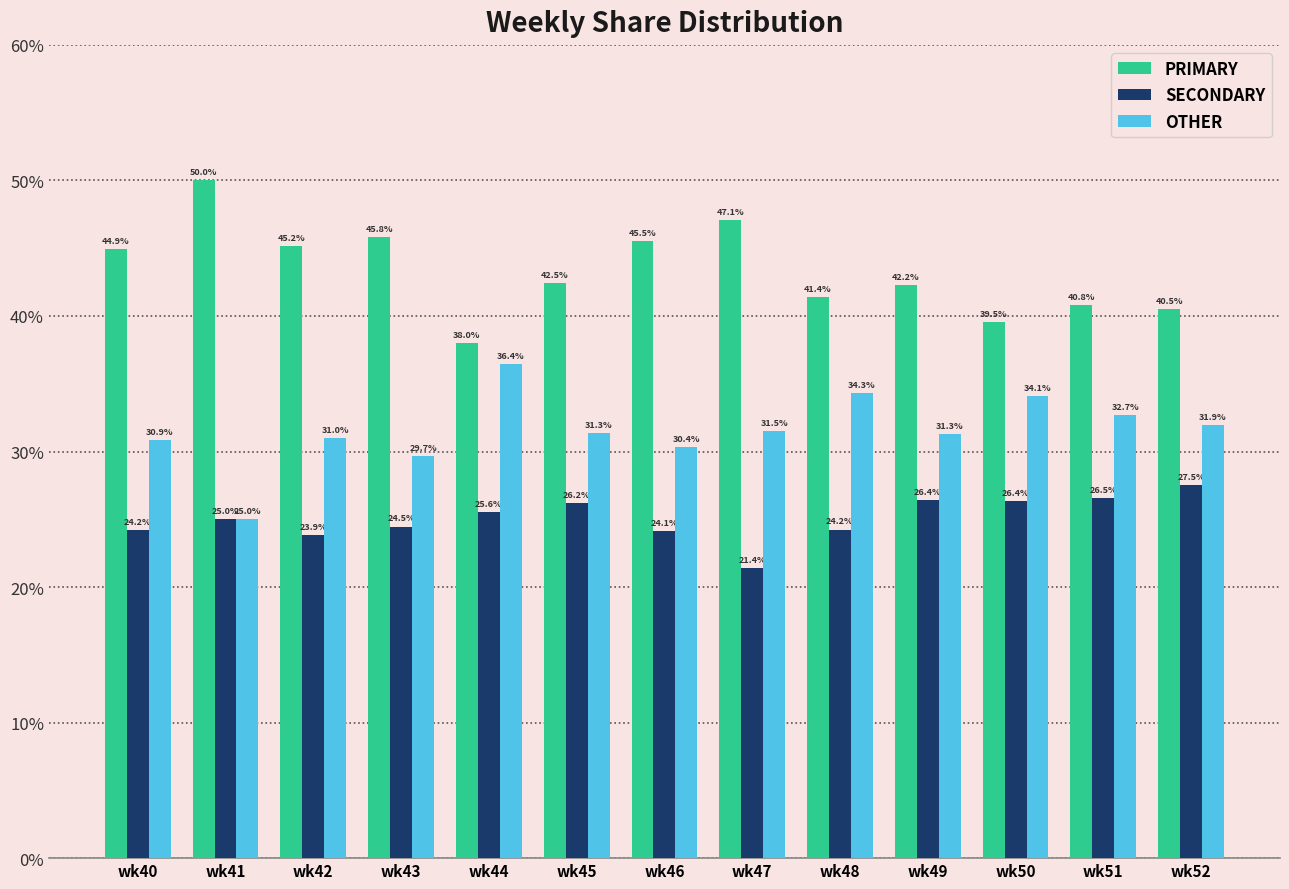

What is the sum of the PRIMARY values at wk46 and wk45?

88.0